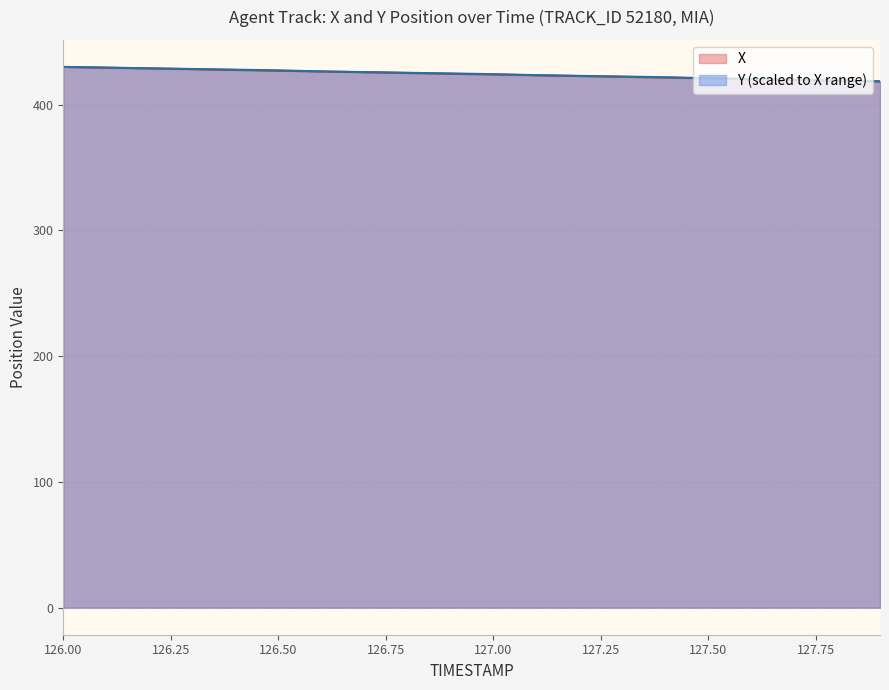

What is the difference between the second highest and second lowest values in the Y series?

10.1